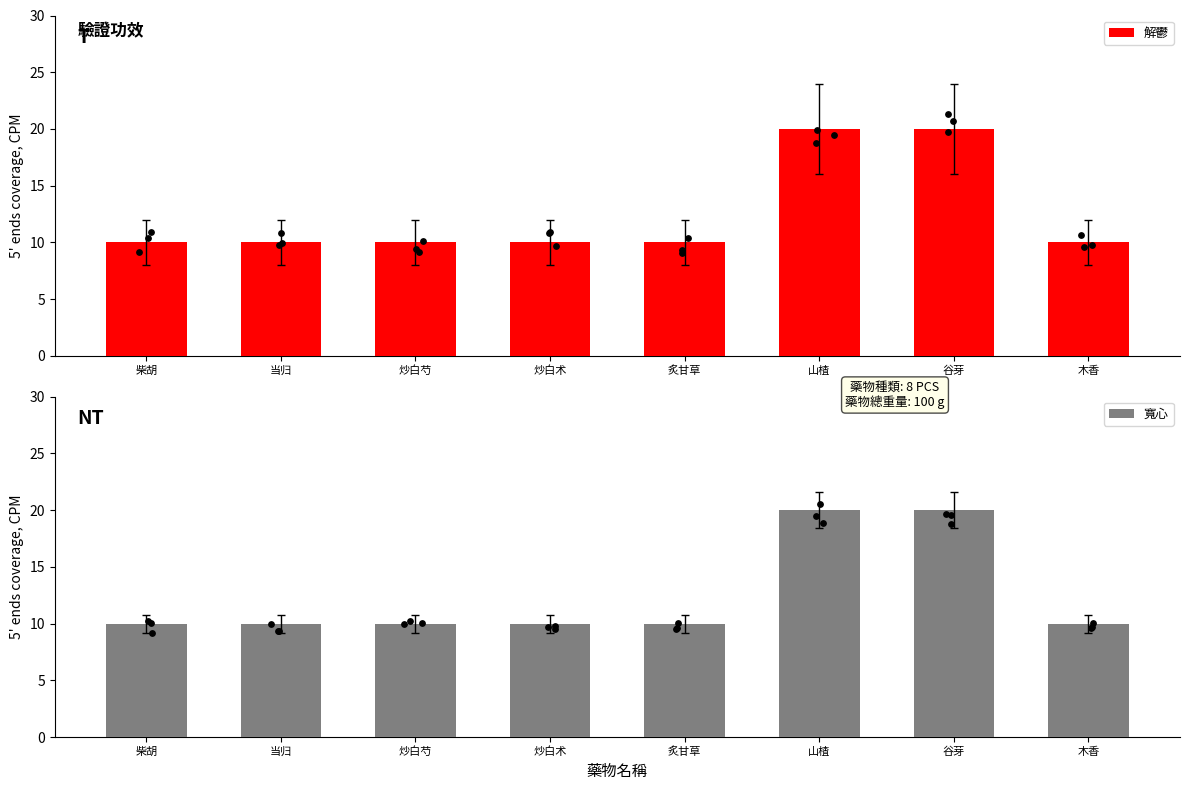

Which series reaches the maximum Y coordinate?

解鬱